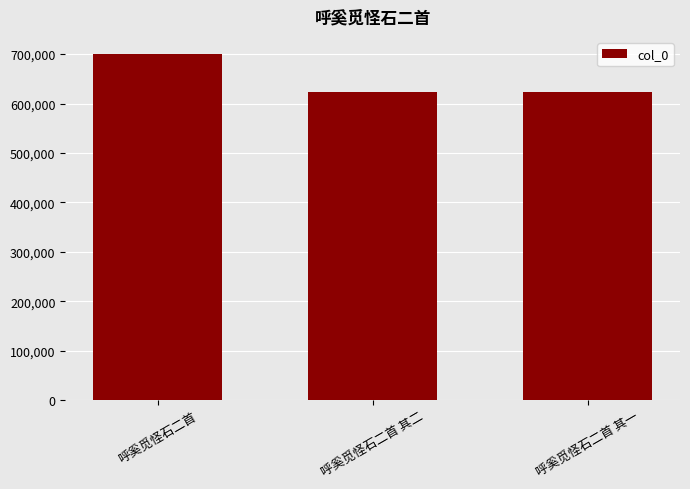

Are the bars horizontal?

No